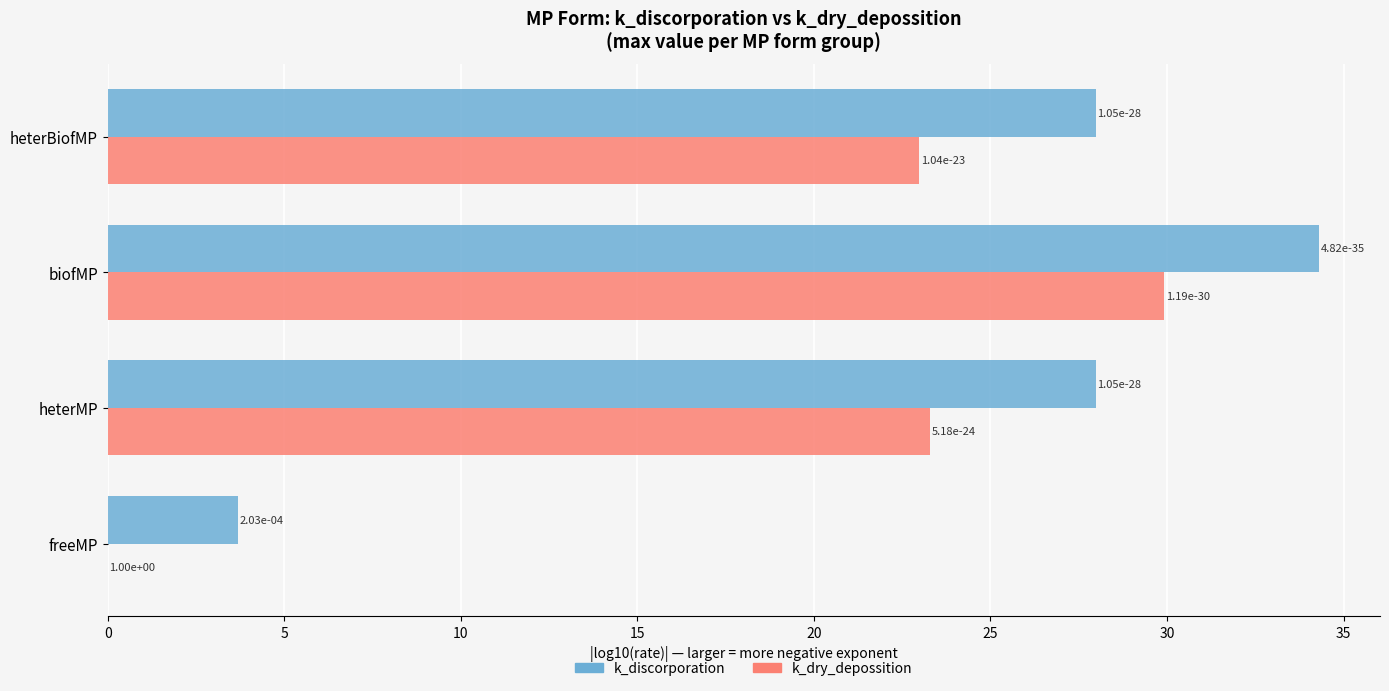

Which series has the largest total across all categories?

k_discorporation